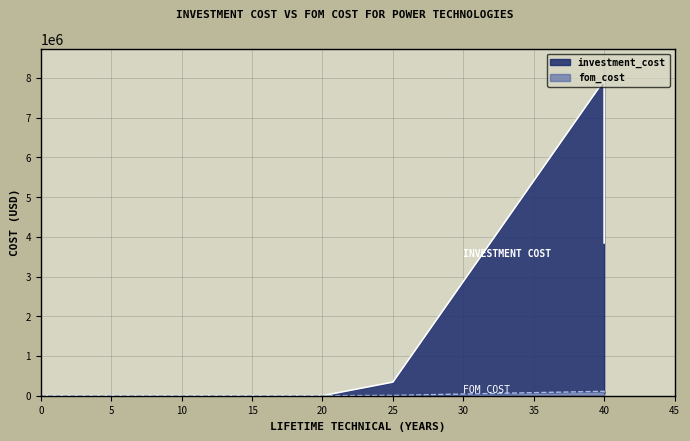

What is the average value of the investment_cost series?

2282169.9